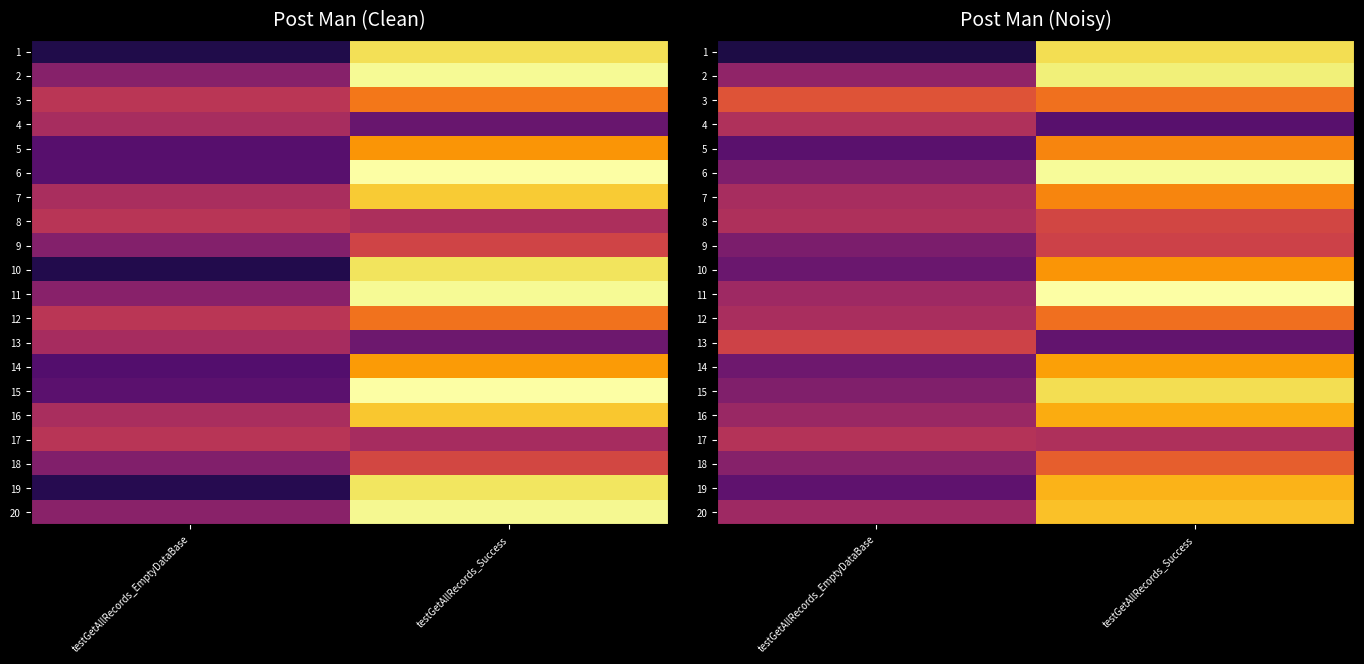

List the labels in order of 9 value, smallest first.

testGetAllRecords_EmptyDataBase, testGetAllRecords_Success